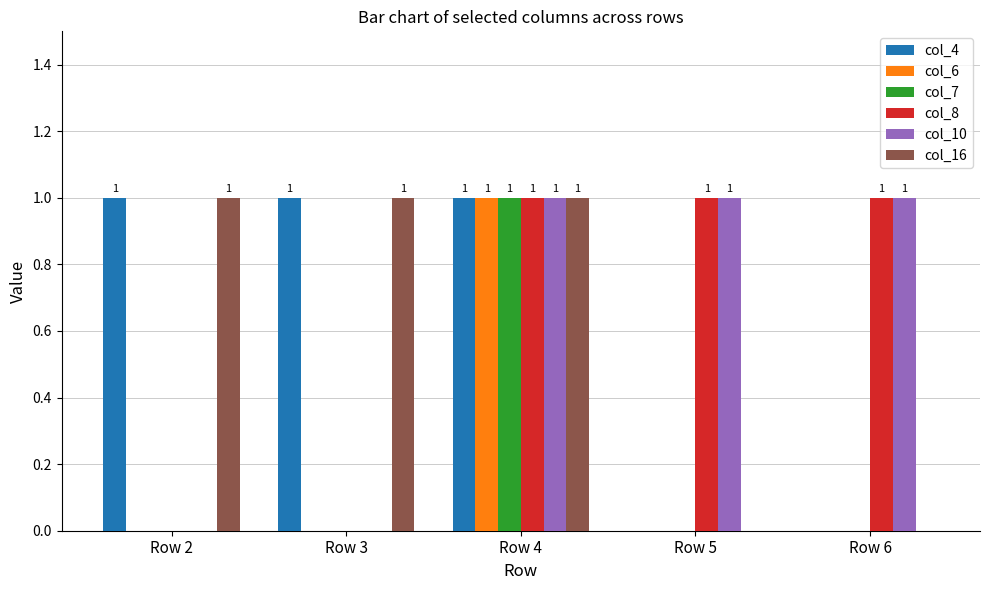

How many groups of bars are there?

5